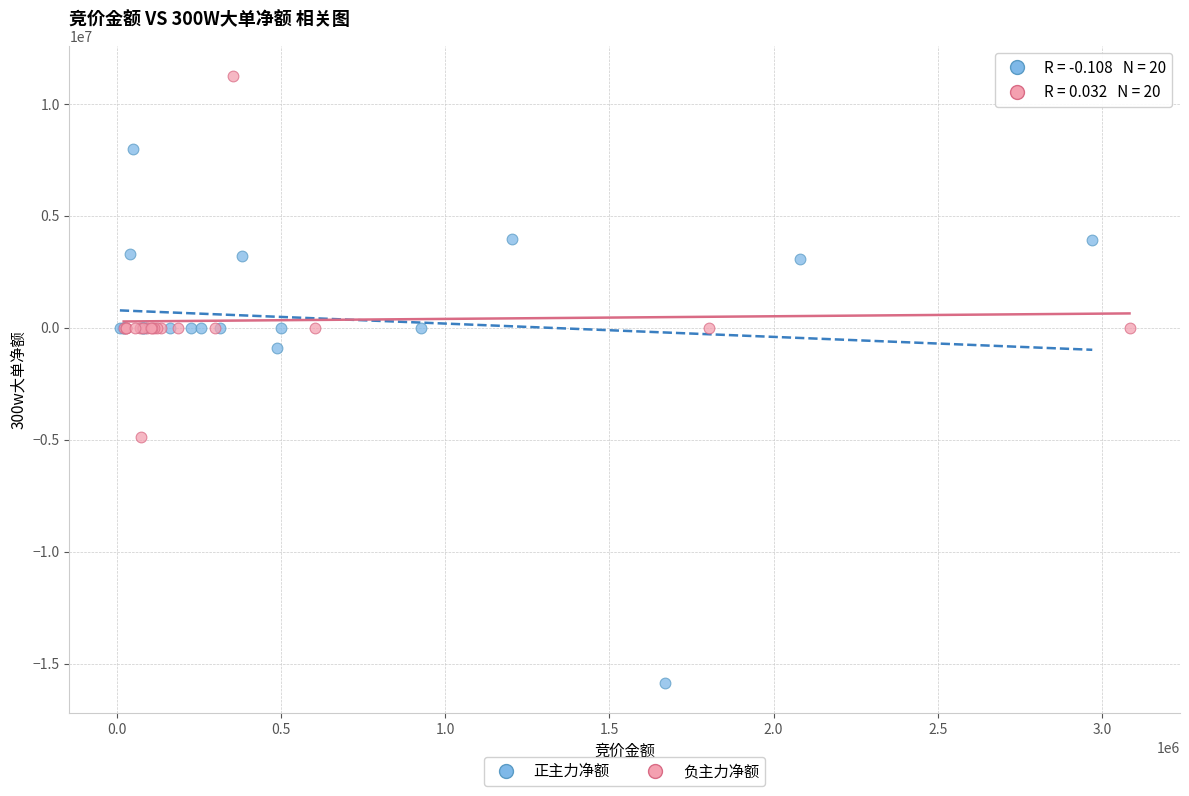

Which series has the largest Y range (max minus min)?

正主力净额